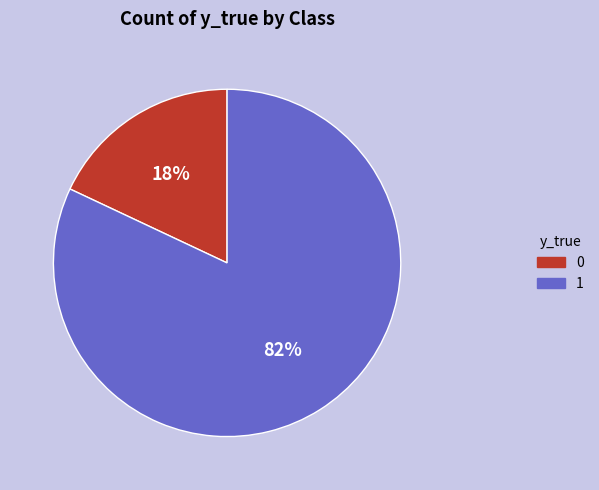

Between 1 and 0, which is larger?

1